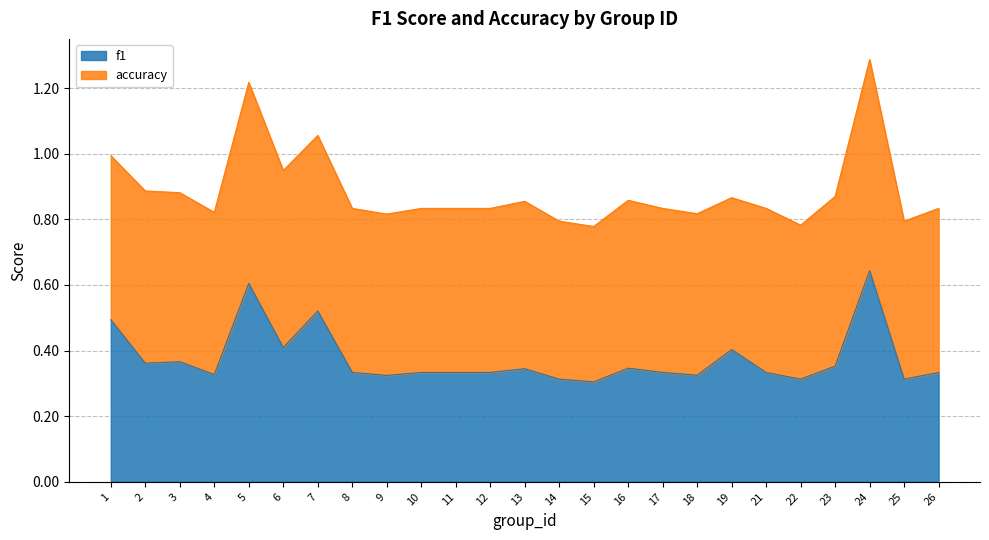

List the labels in order of value, largest first.

24, 5, 7, 1, 6, 19, 3, 2, 23, 16, 13, 8, 10, 11, 12, 17, 21, 26, 4, 18, 9, 14, 25, 22, 15